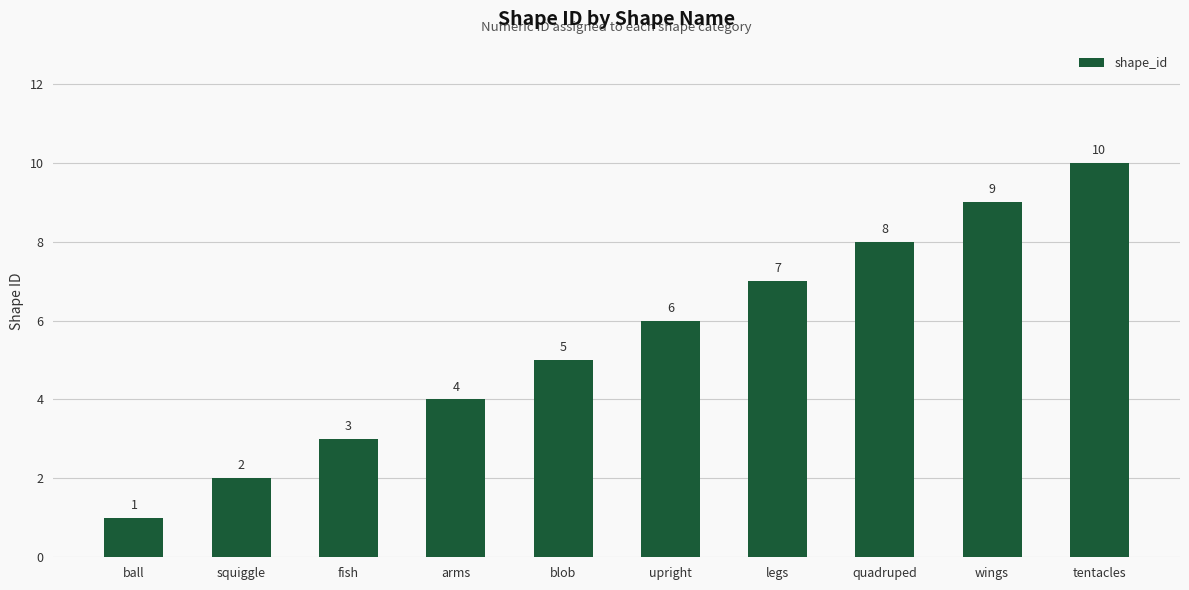

What is the sum of all values?

55